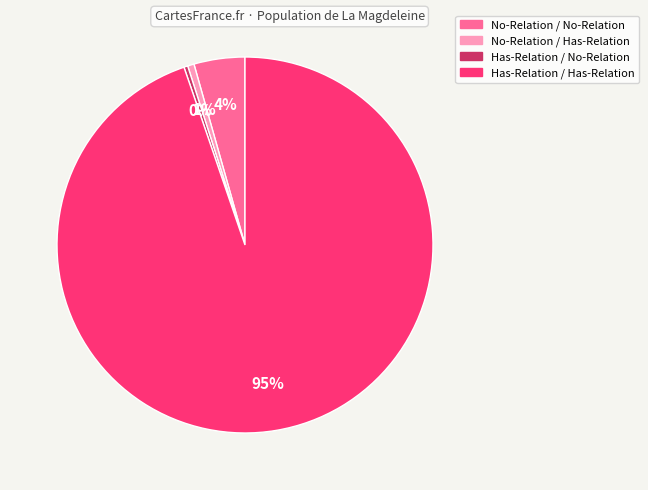

What is the largest slice in the pie chart?

Has-Relation / Has-Relation